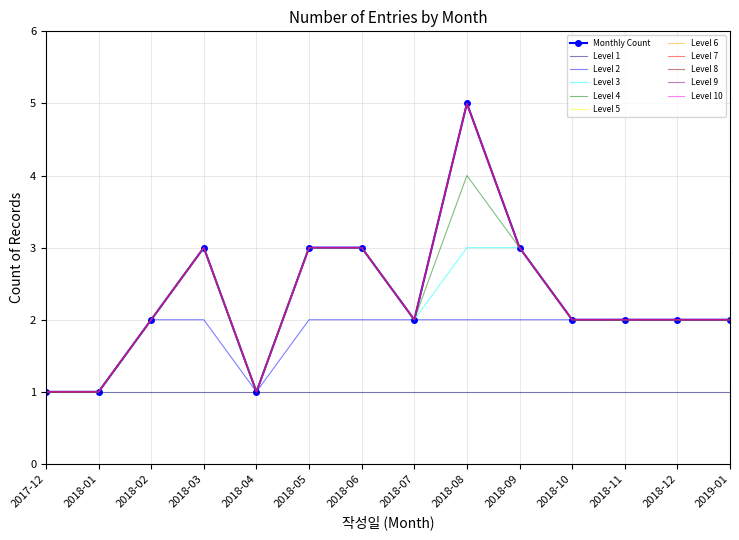

What is the minimum value shown in the chart?

1